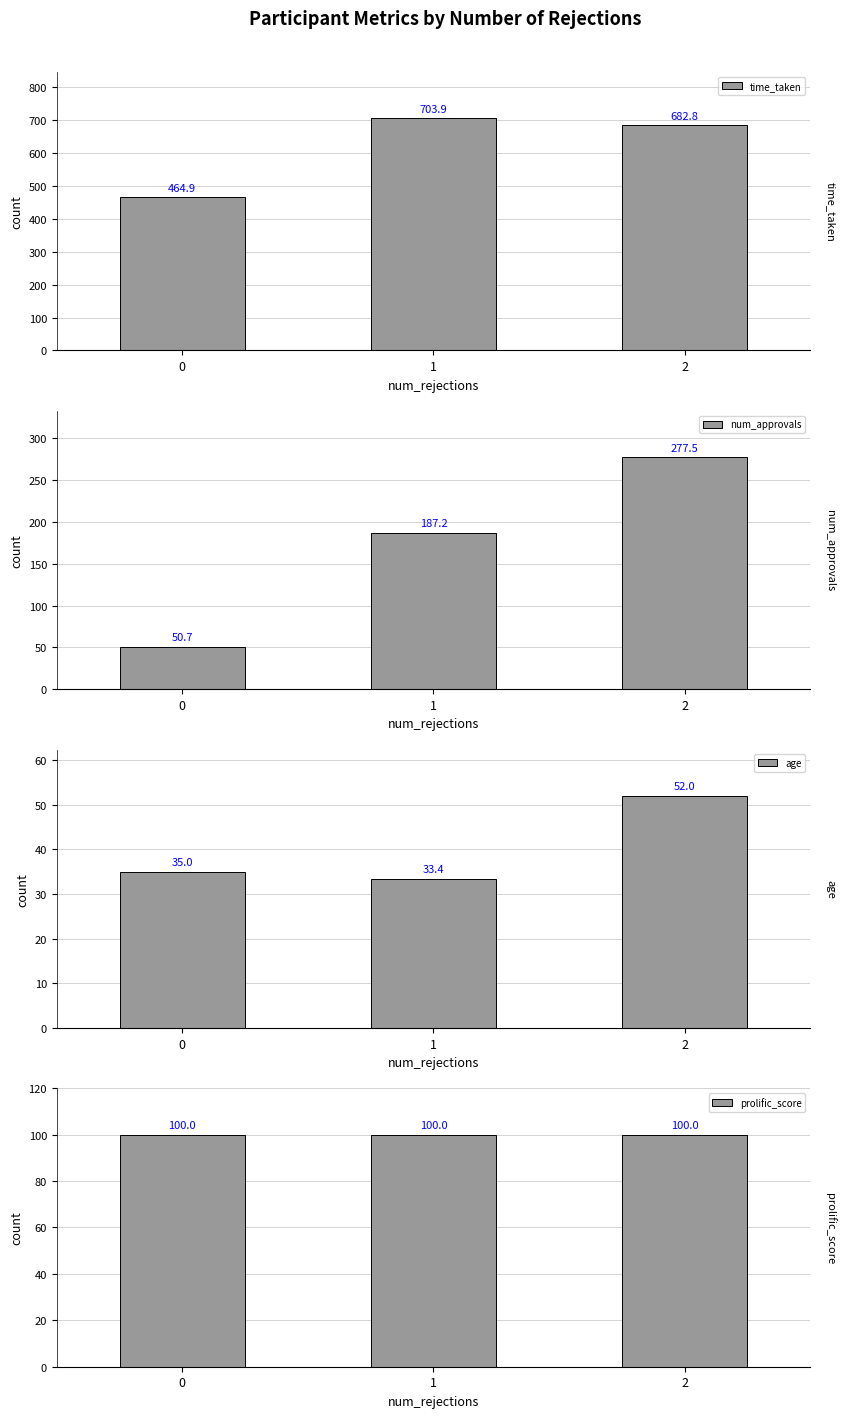

Are the bars horizontal?

No